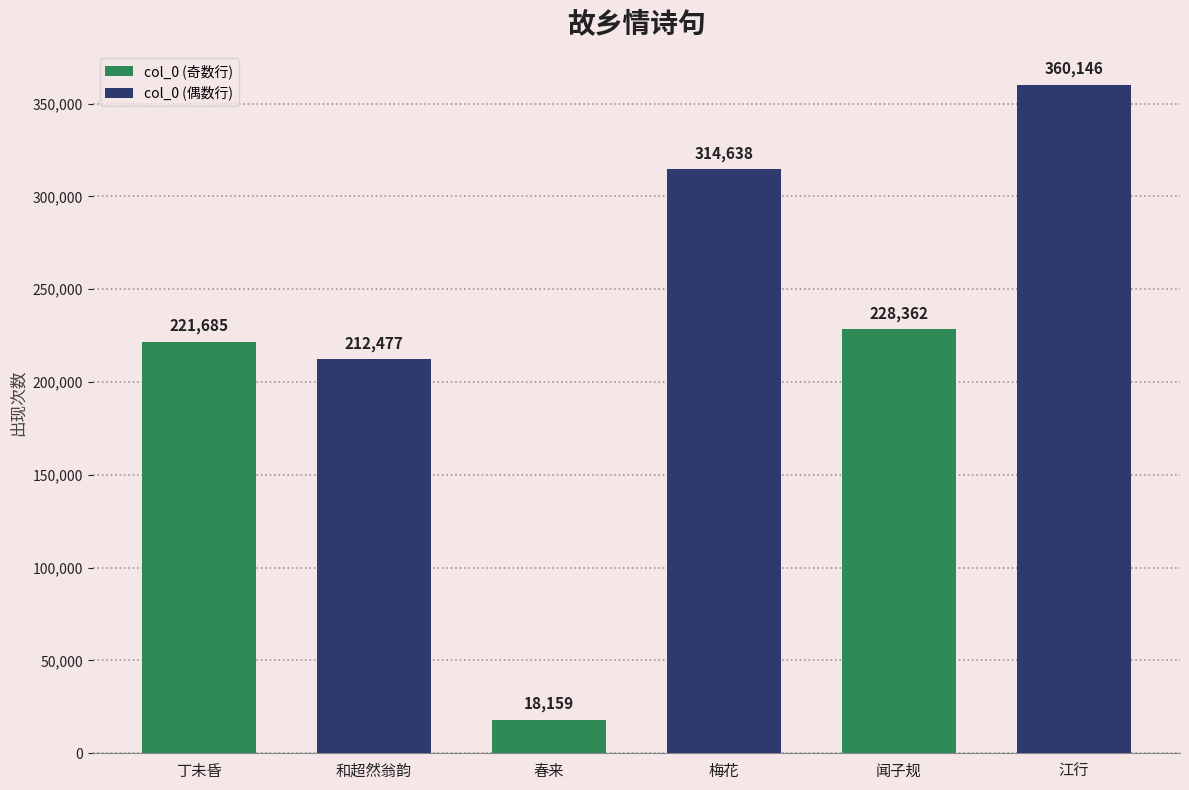

List the labels in order of value, largest first.

江行, 梅花, 闻子规, 丁未昏, 和超然翁韵, 春来